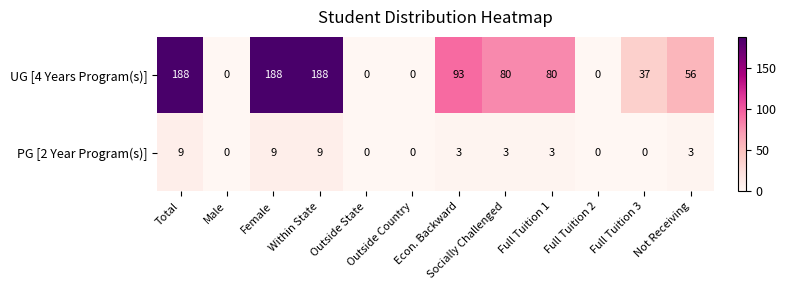

Is it true that PG [2 Year Program(s)] equals 9 at Female?

True